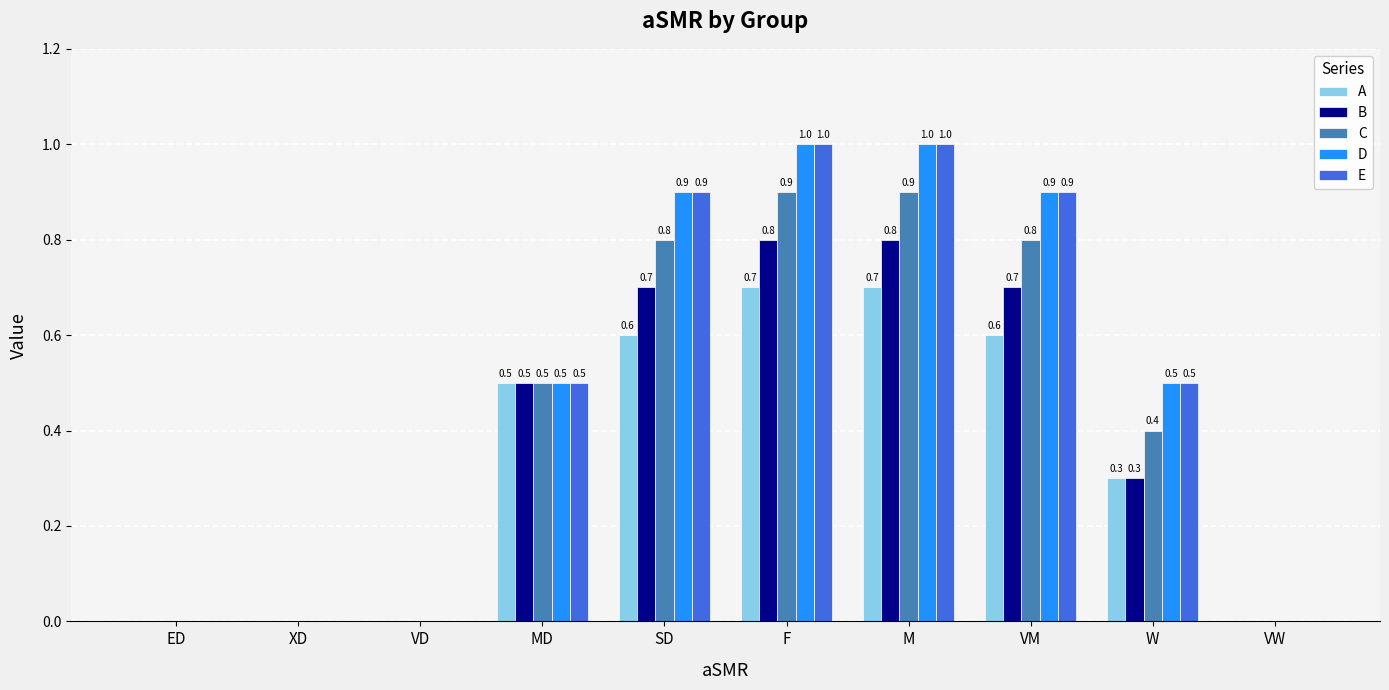

What is the greatest value displayed?

1.0